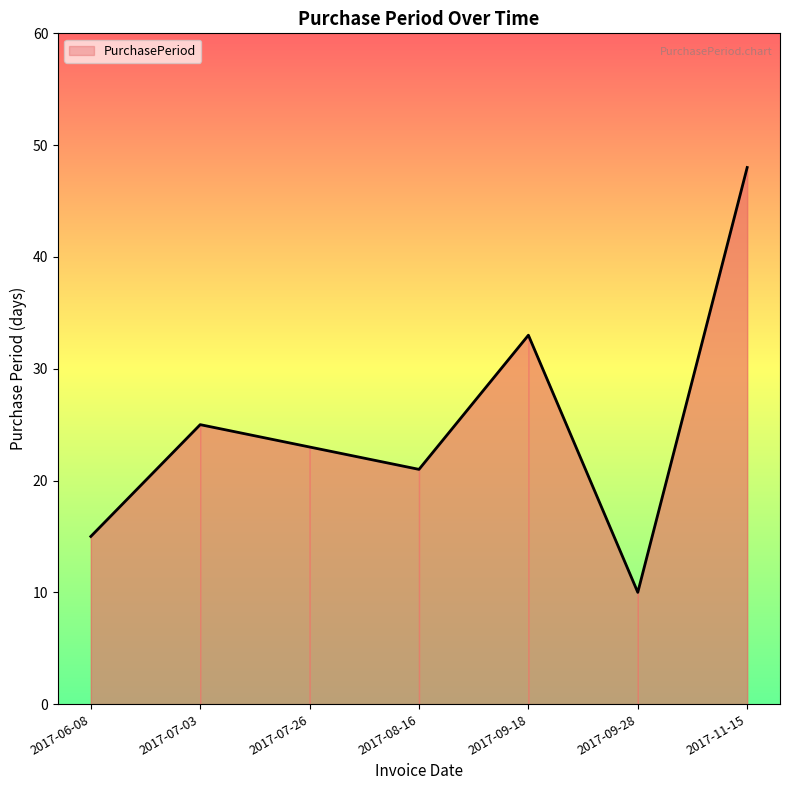

What value does the data have at 2017-09-18?

33